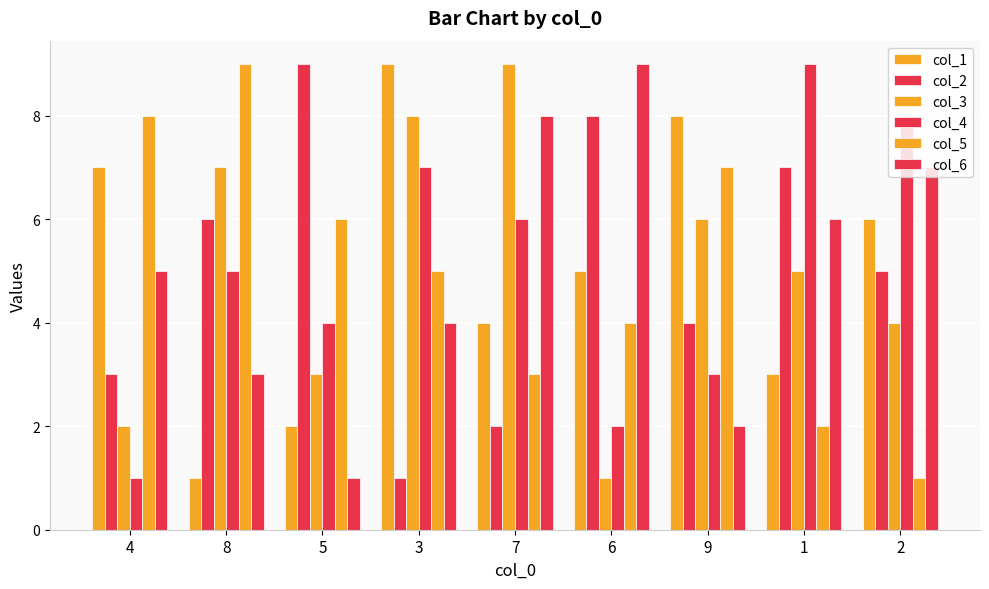

How many series are shown in this chart?

6